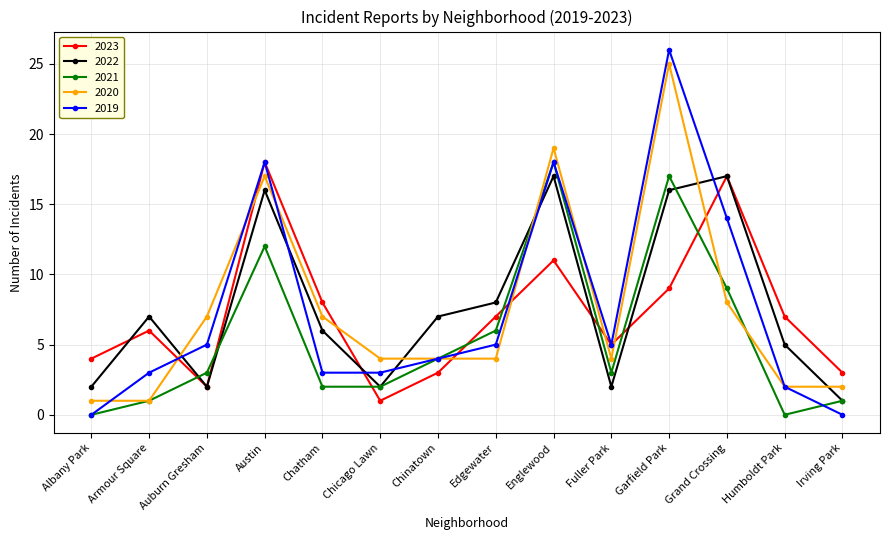

Where is the first local maximum for 2022?

Armour Square